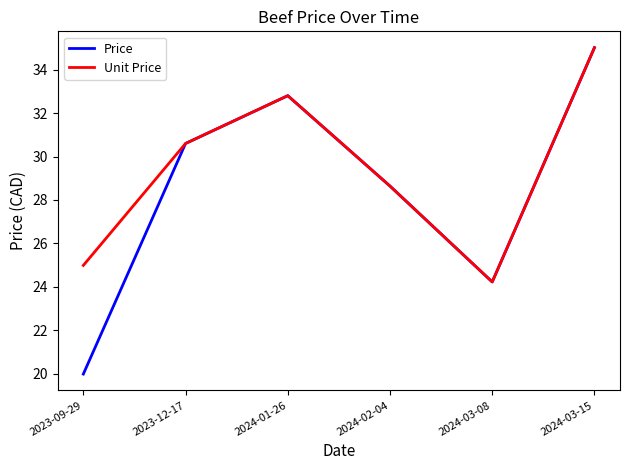

Reading left to right, extract all data points from this chart.

Price: 20.0	30.6	32.8	28.6	24.2	35.0
Unit Price: 25.0	30.6	32.8	28.6	24.2	35.0